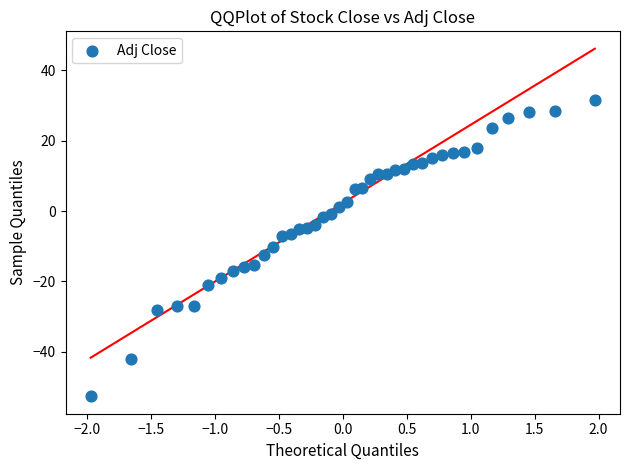

What is the range of Y values (max minus min)?

84.3